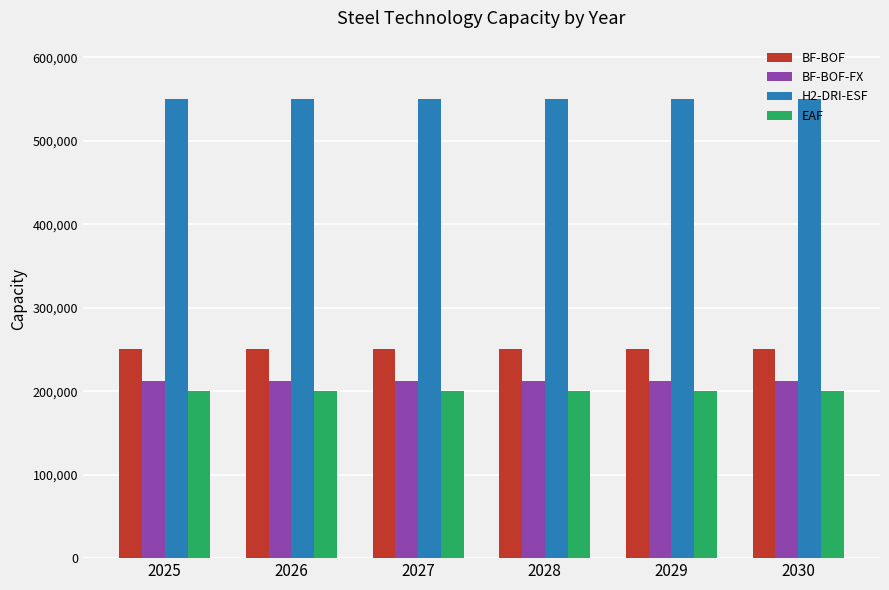

Are the bars grouped side by side (vs. stacked)?

Yes